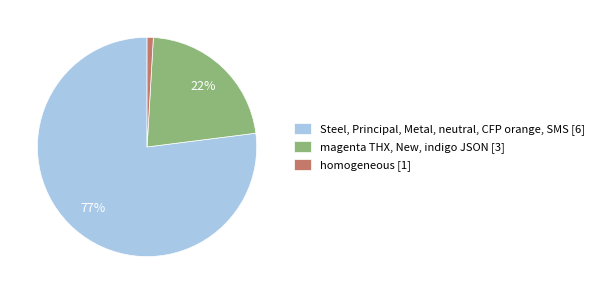

Is Steel, Principal, Metal, neutral, CFP orange, SMS [6] the majority of the pie?

Yes